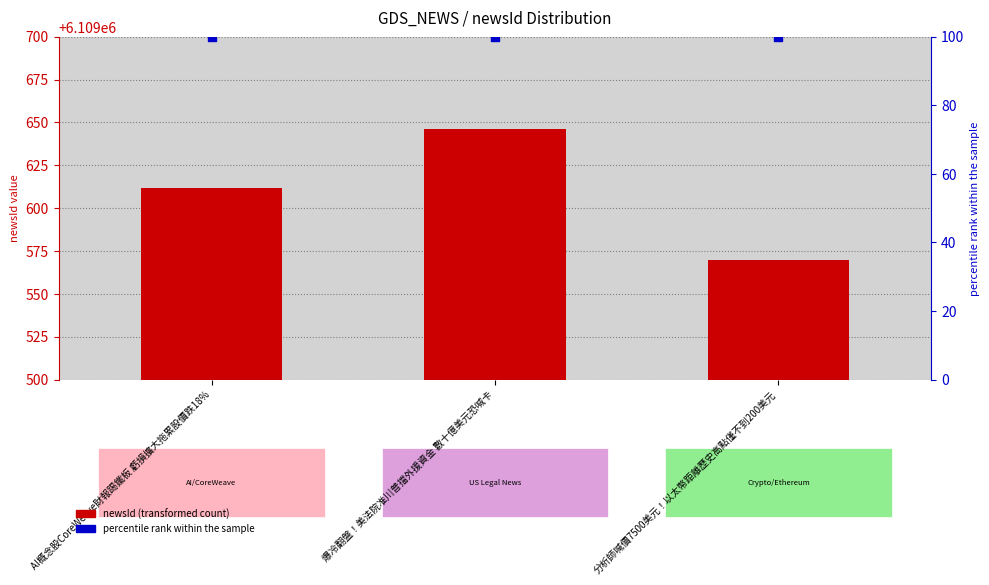

Is the value of newsId at 分析師喊價7500美元！以太幣距離歷史高點僅不到200美元 greater than the value of percentile rank within the sample at AI概念股CoreWeave財報踢鐵板 虧損擴大拖累股價跌18%?

Yes